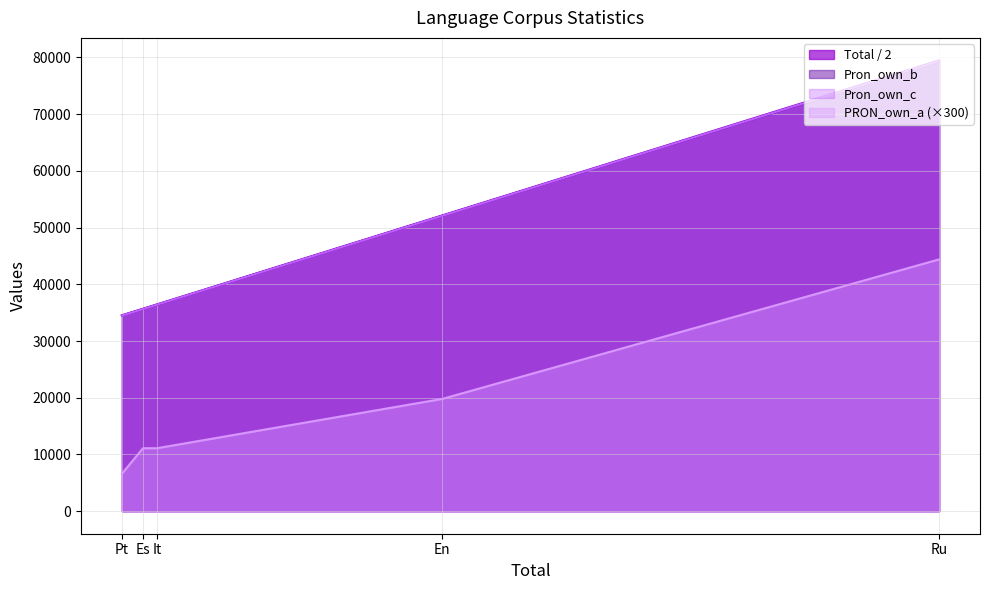

Is the value of Pron_own_b at It greater than the value of PRON_own_a (×300) at En?

Yes